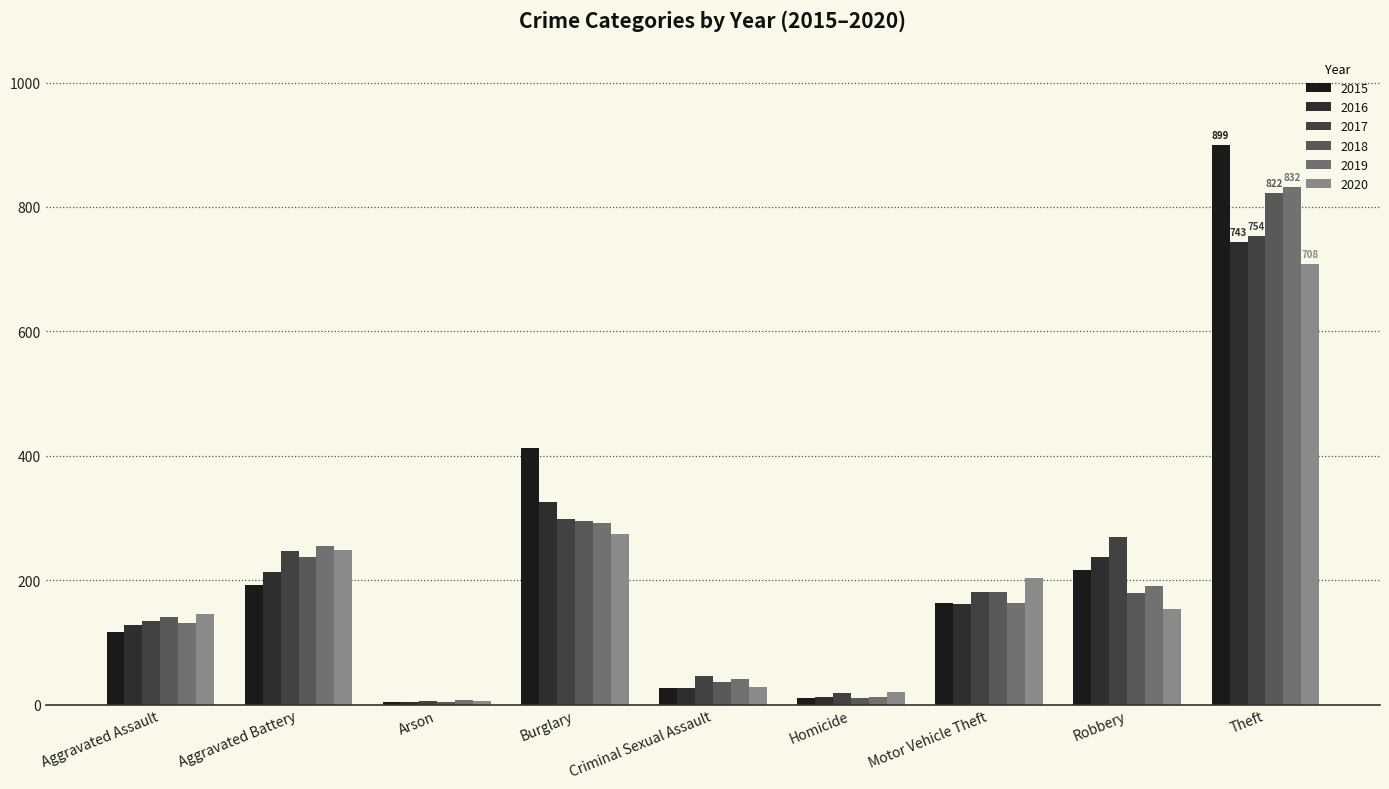

What is the label of the 4th bar from the right?

Homicide